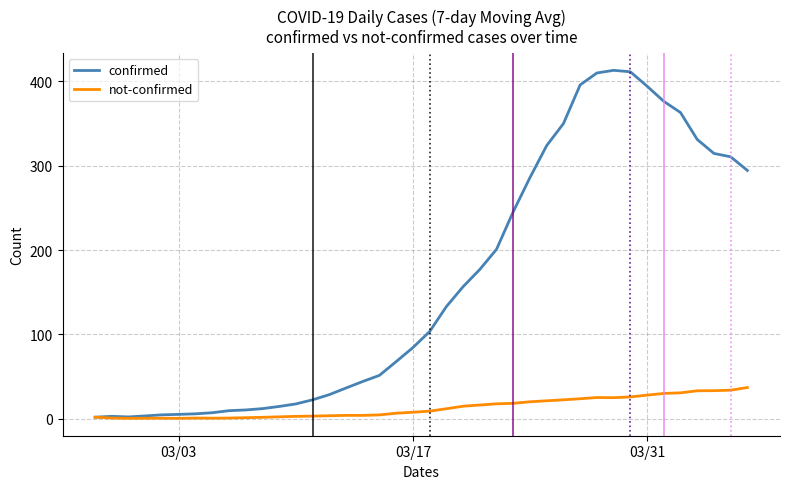

Which series has the largest range (max minus min)?

confirmed